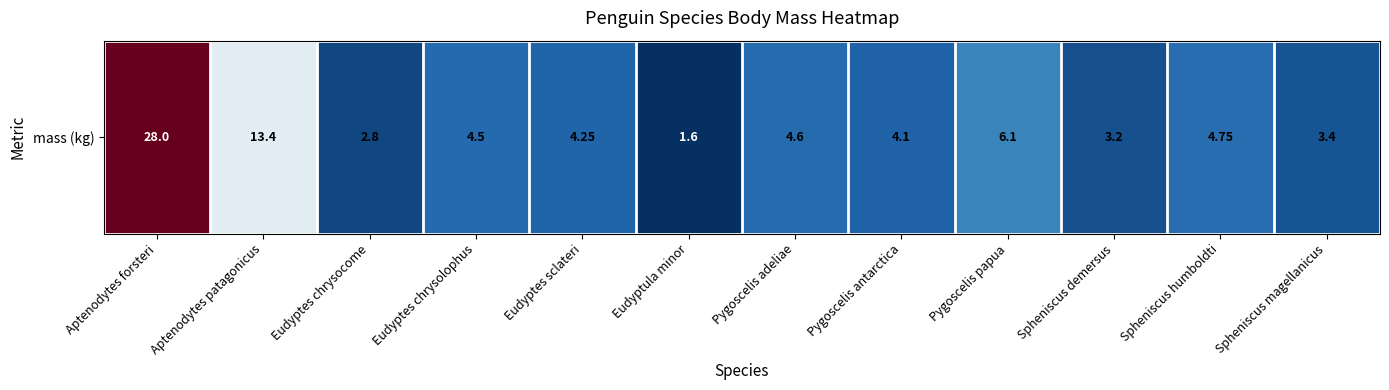

What is the change in value from Eudyptes chrysocome to Eudyptula minor?

-1.2